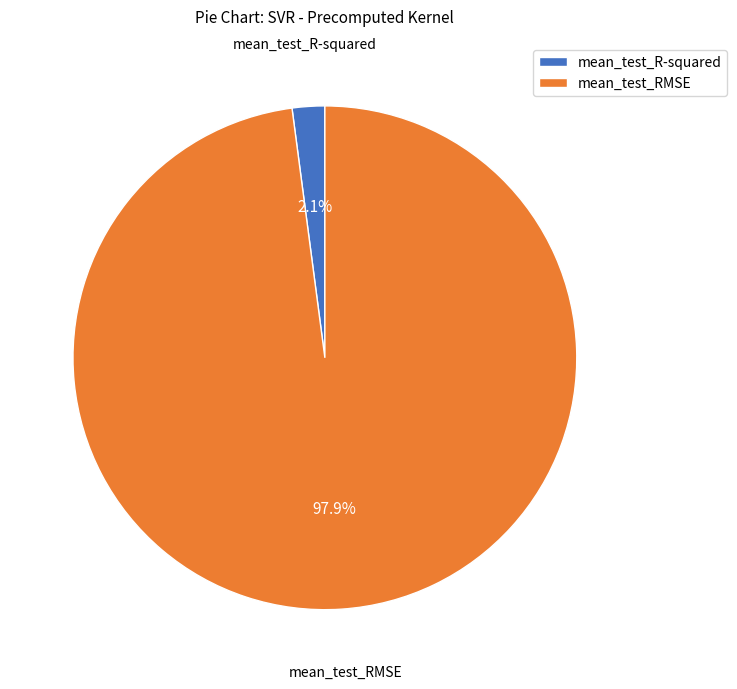

True or false: mean_test_RMSE accounts for 92% of the total.

False